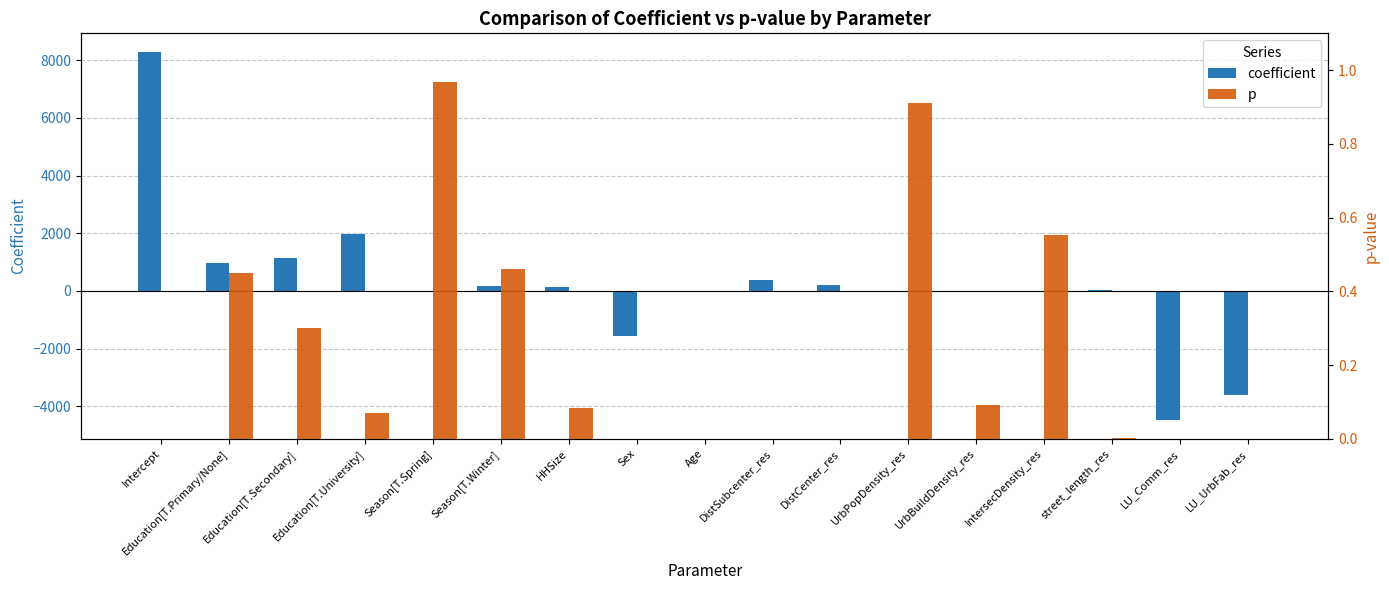

How many data points does each series have?

17